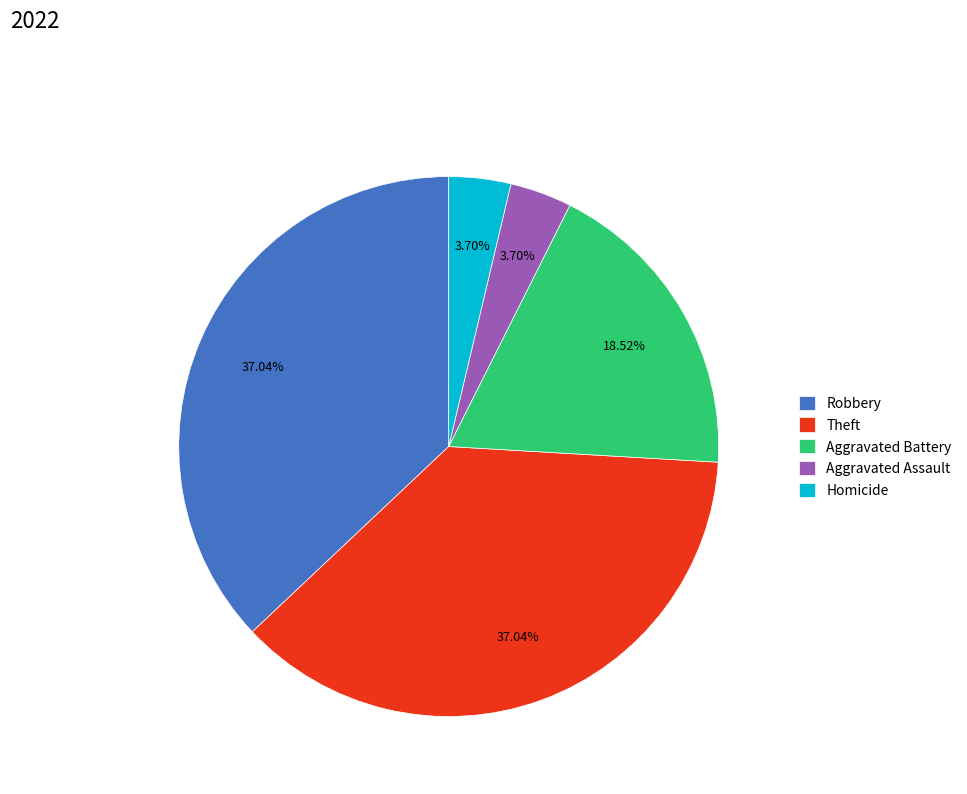

What is the ratio of the value at Theft to the value at Robbery?

1.0